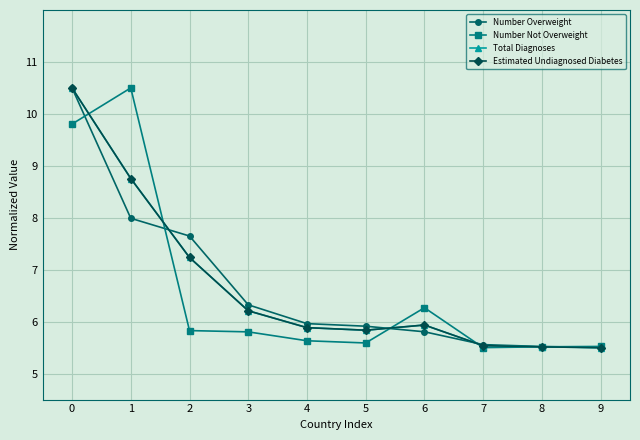

Read the Total Diagnoses value at 5.

5.8